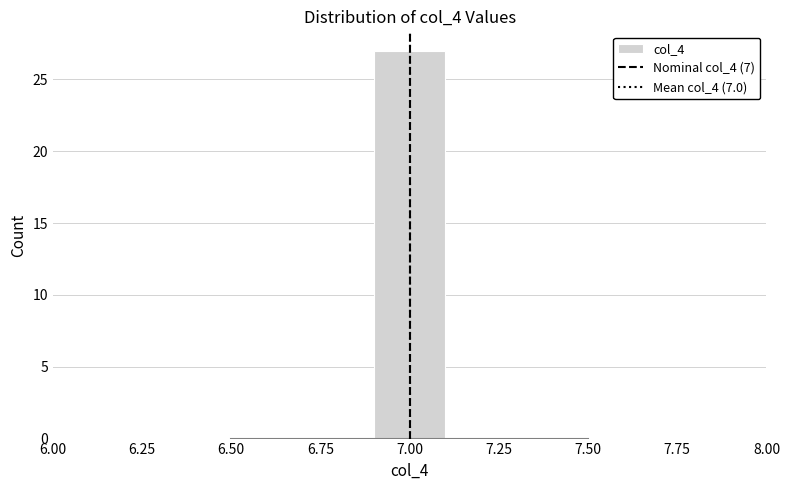

Which range on the x-axis has the tallest bar?

6.9 to 7.1